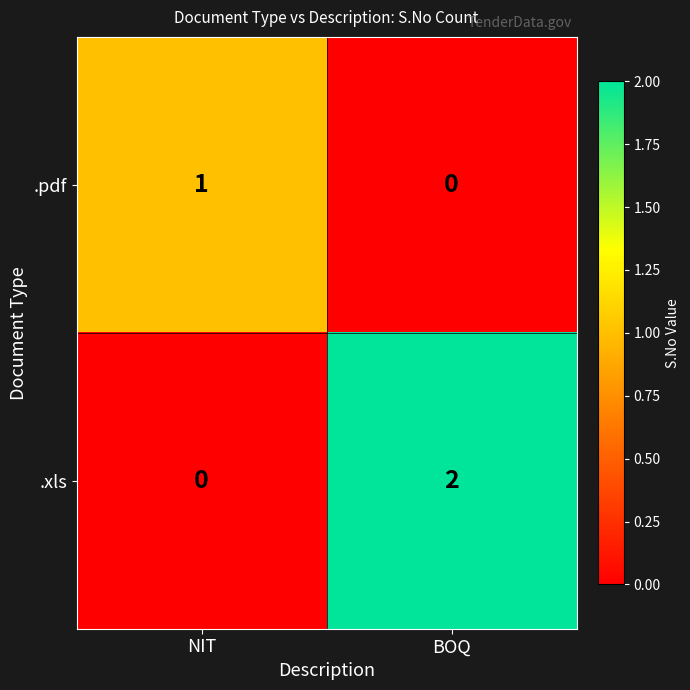

Which category has the lowest value in the .pdf series?

BOQ